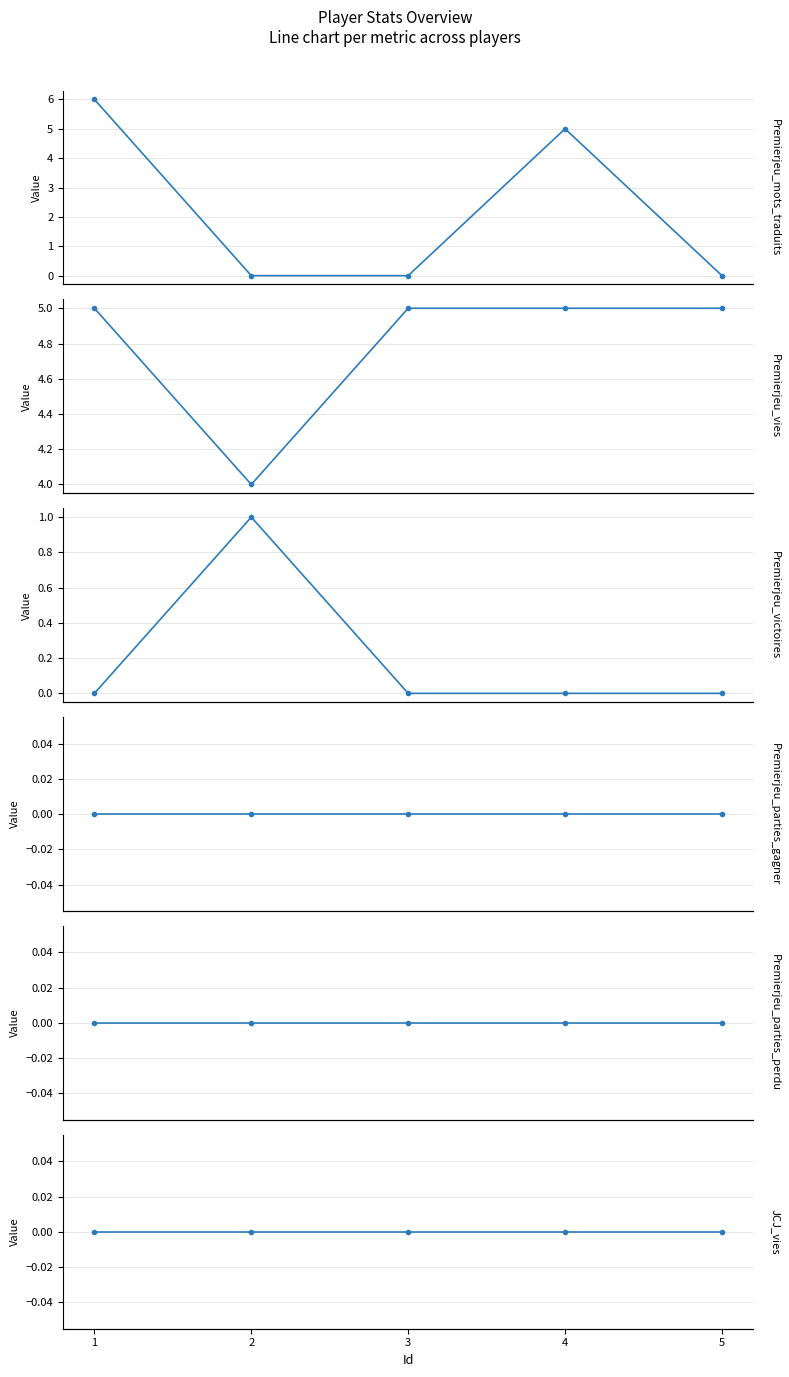

Where is Premierjeu_parties_perdu nearest to the value 0?

1